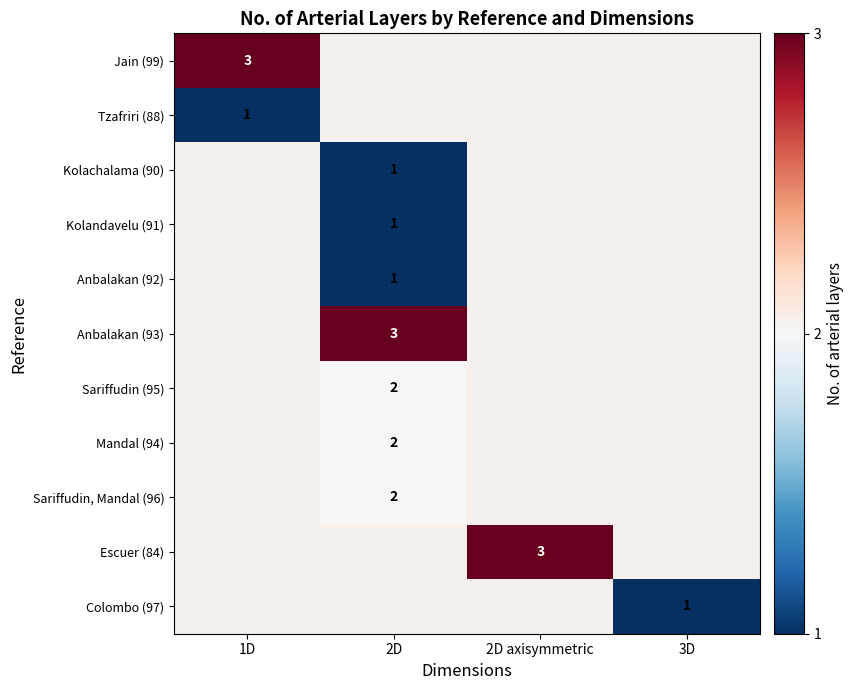

The Colombo (97) series shows 1 at 3D. True or false?

True